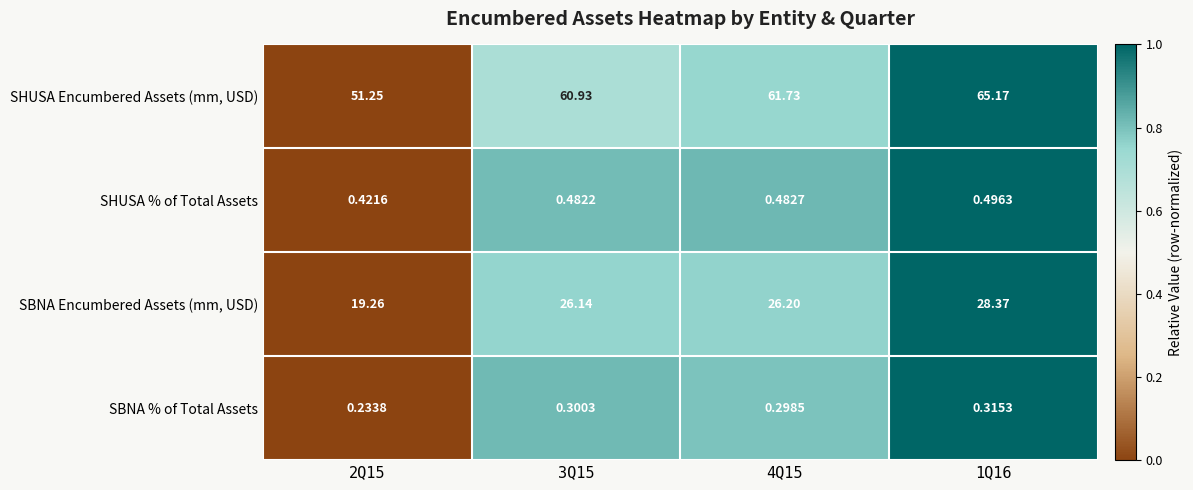

How many data points does each series have?

4